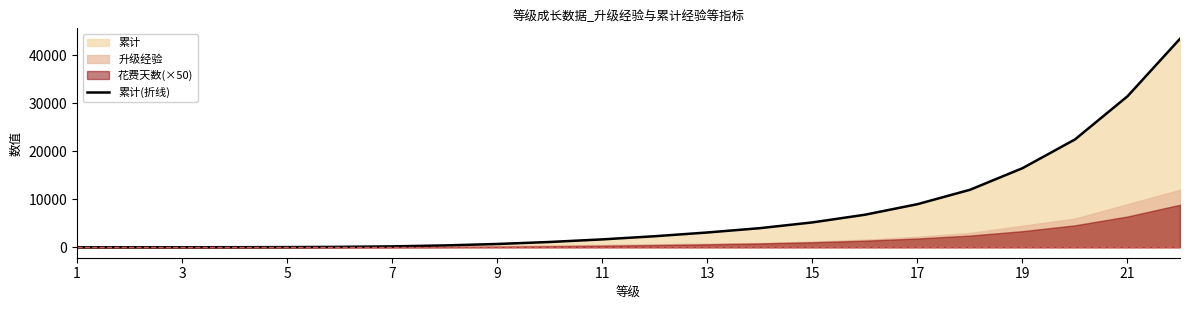

What is the sum of all values?

160483